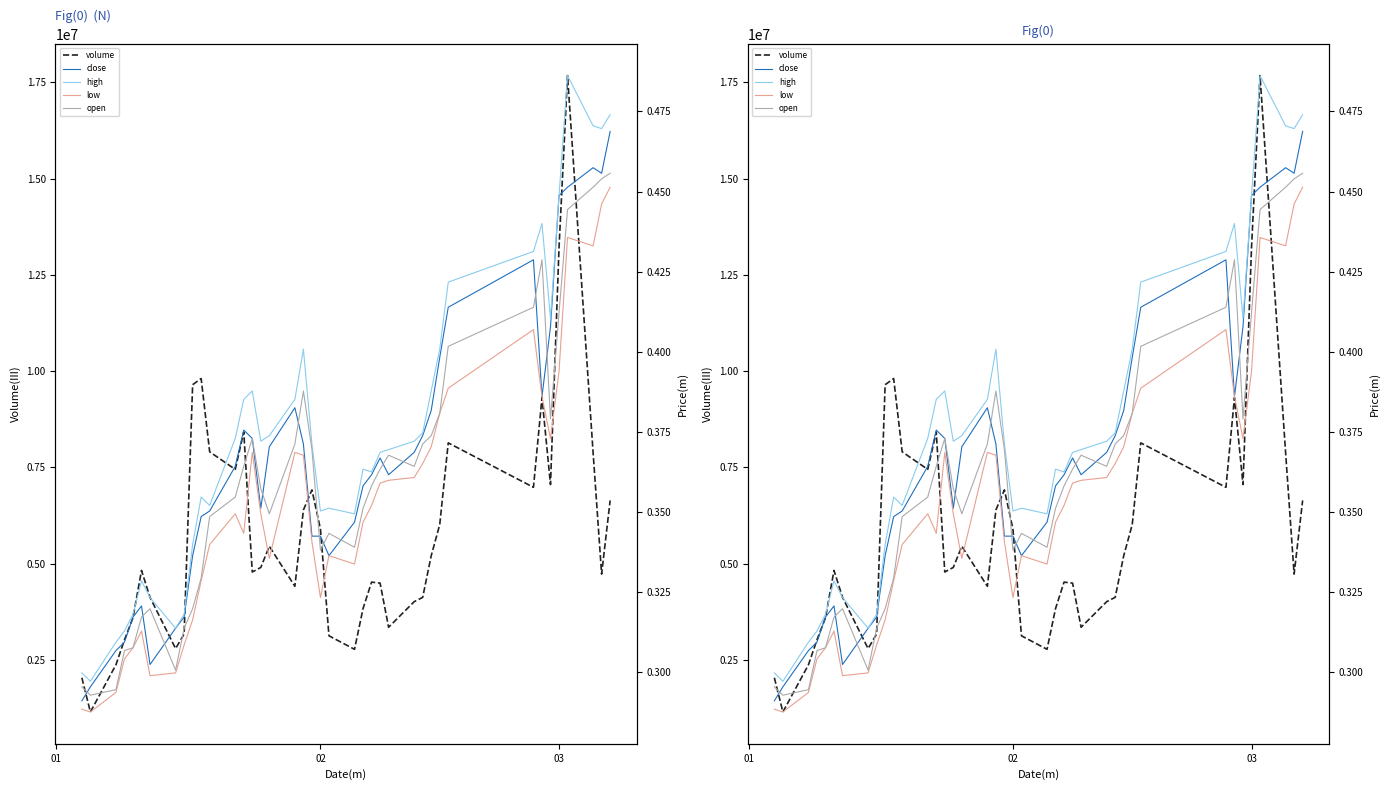

What is the average value of the open series?

0.4